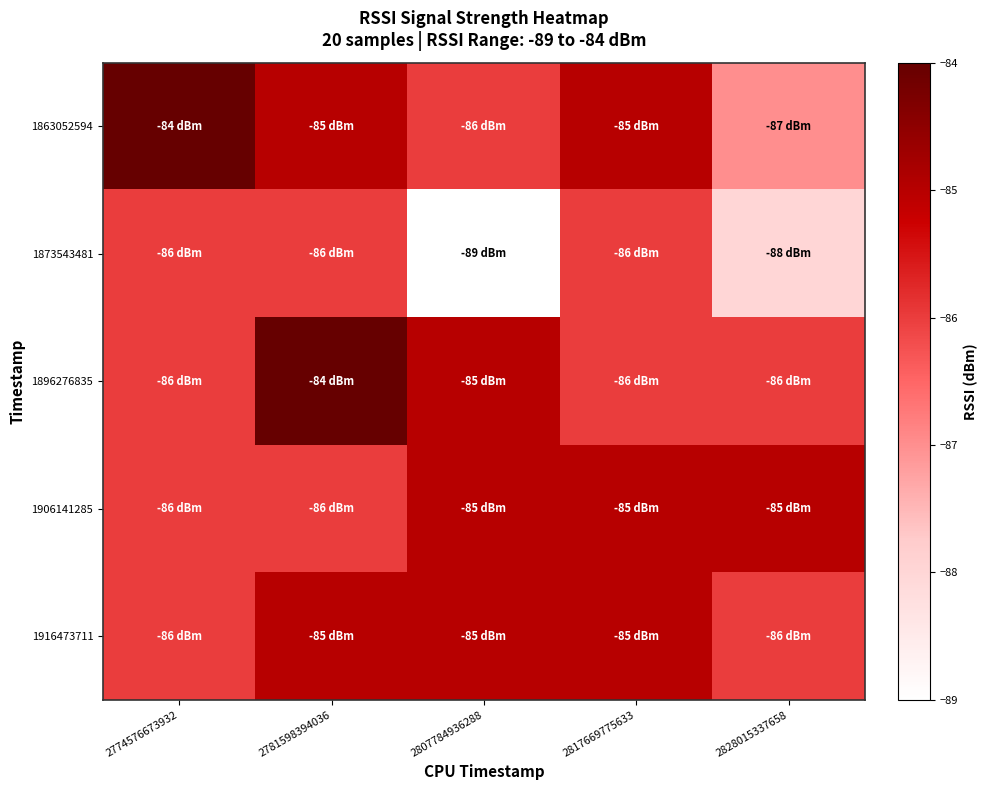

Which series changed the most between 2807784936288 and 2817669775633?

1873543481